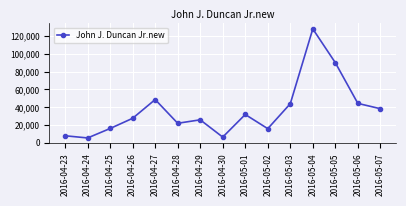

What is the minimum value shown in the chart?

5456